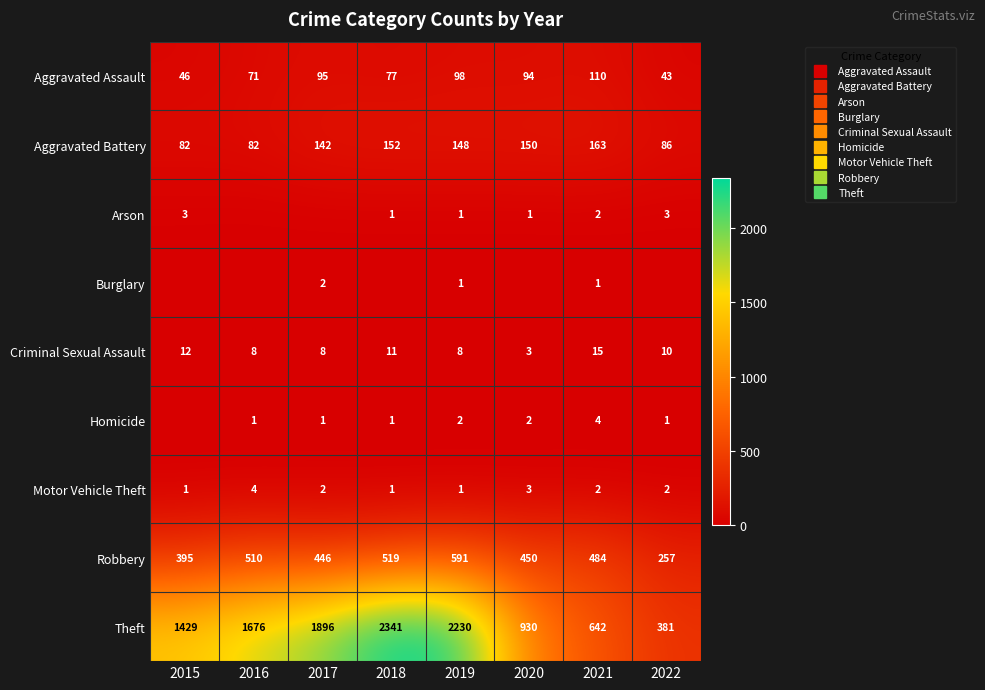

What is the sum of all Robbery values?

3652